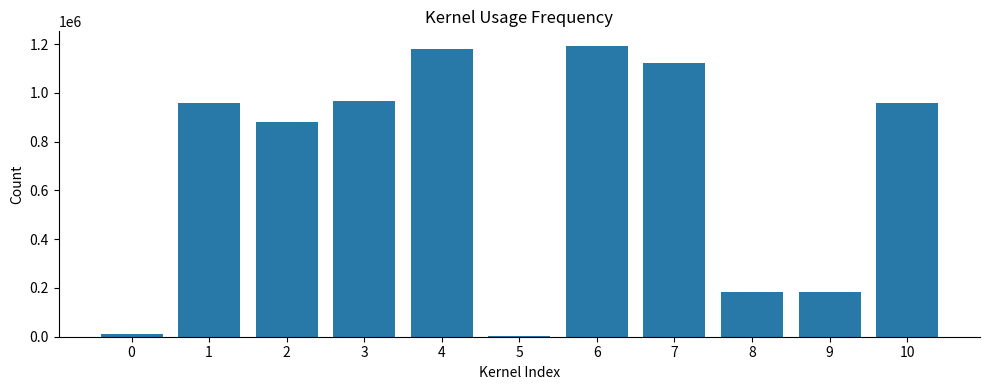

Approximately how many times larger is the value at 4 compared to 1?

1.2